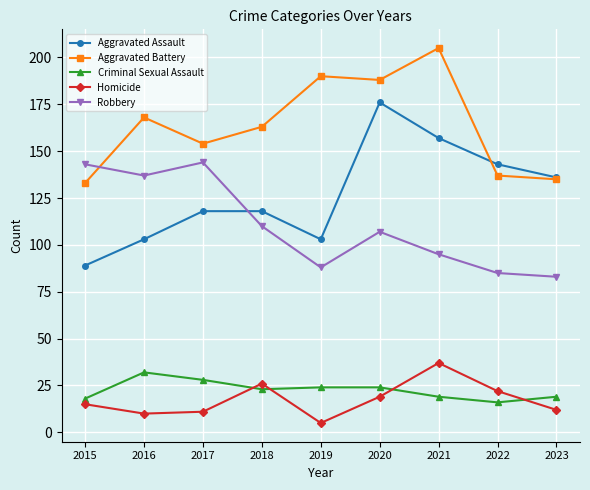

What is the approximate value of Criminal Sexual Assault at 2015?

18